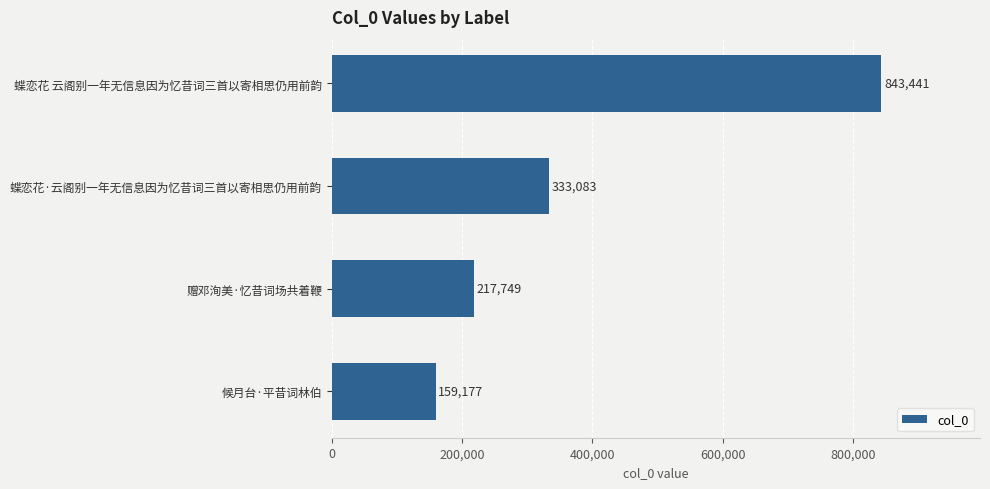

List the labels in order of value, smallest first.

候月台·平昔词林伯, 赠邓洵美·忆昔词场共着鞭, 蝶恋花·云阁别一年无信息因为忆昔词三首以寄相思仍用前韵, 蝶恋花 云阁别一年无信息因为忆昔词三首以寄相思仍用前韵